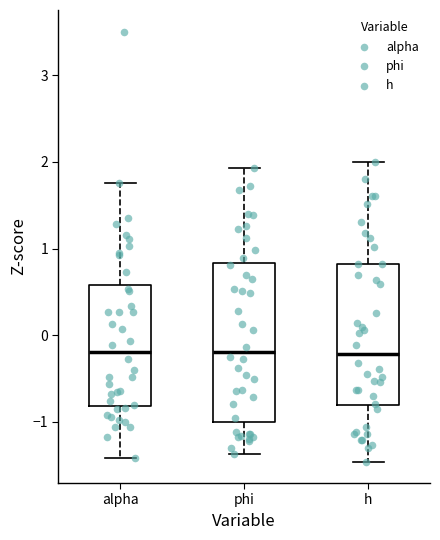

Reading left to right, read every box against the y-axis: the position of its median line, the range the box covers, and the ends of its whiskers. The values are not printed on the chart, so give them approximately, as read against the axis.

alpha: median -0.2, box -0.8 to 0.6, whiskers -1.4 to 1.8
phi: median -0.2, box -1.0 to 0.8, whiskers -1.4 to 1.9
h: median -0.2, box -0.8 to 0.8, whiskers -1.5 to 2.0